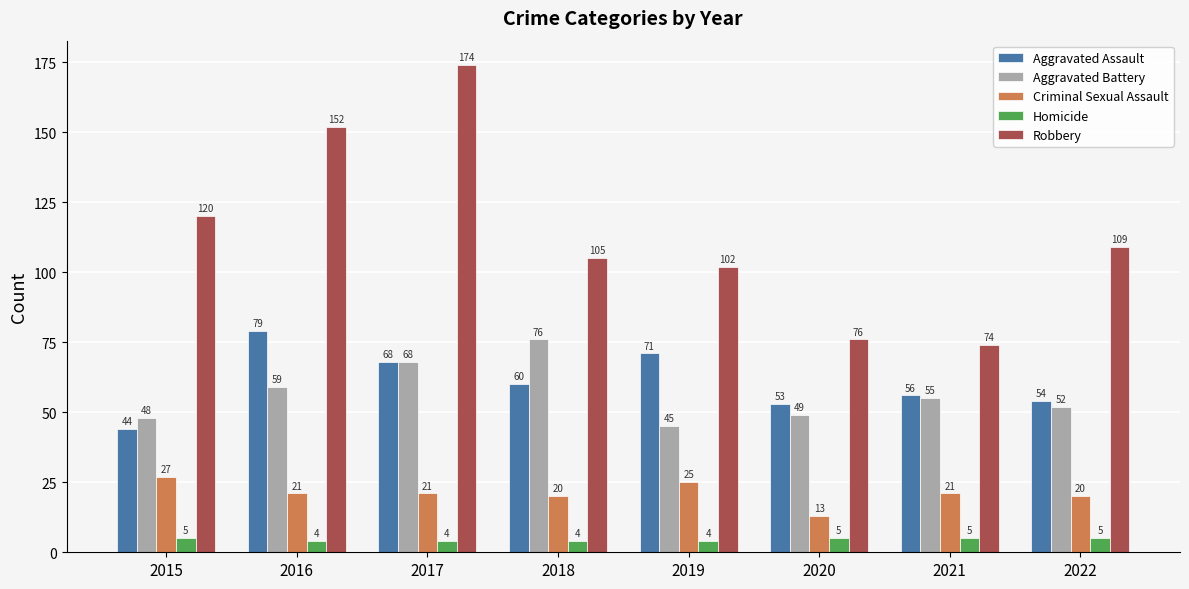

How many series are shown in this chart?

5